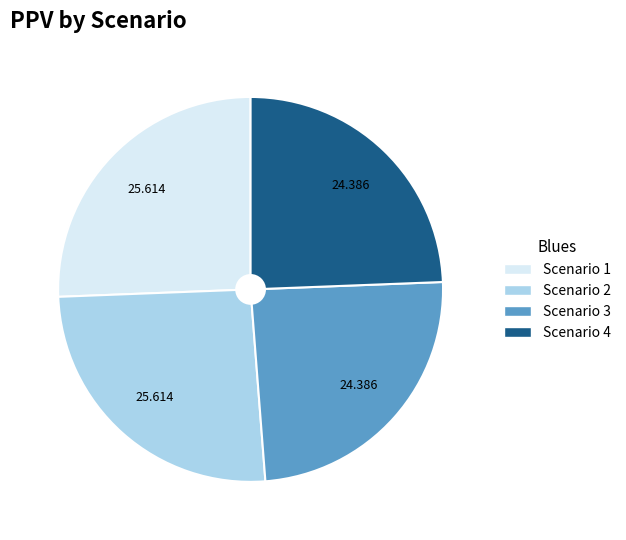

Does any single category account for the majority?

No